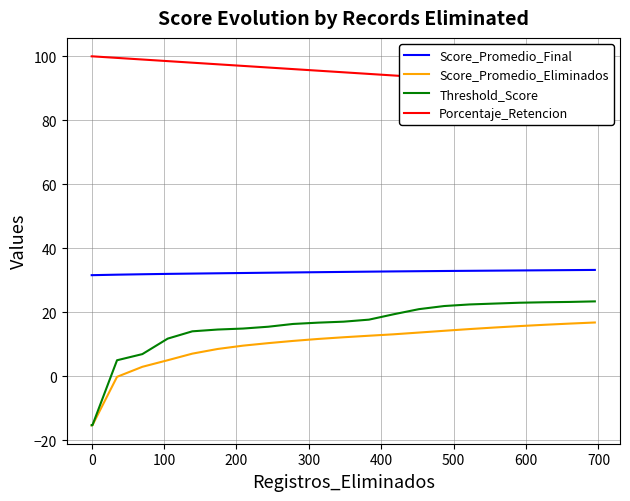

True or false: Threshold_Score and Score_Promedio_Final intersect in this chart.

False